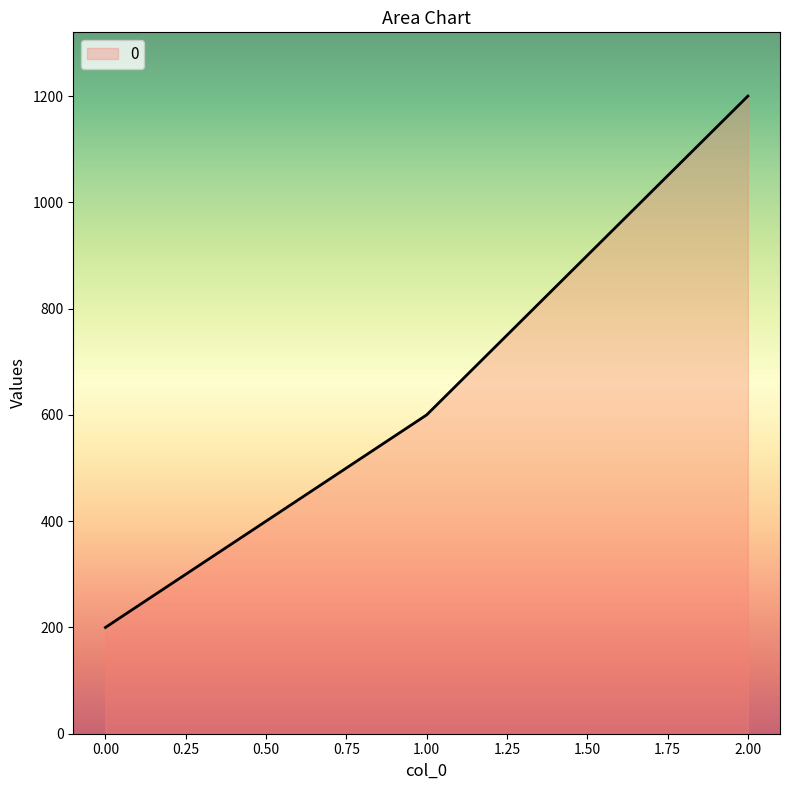

List the labels in order of value, smallest first.

0.00, 1.00, 2.00